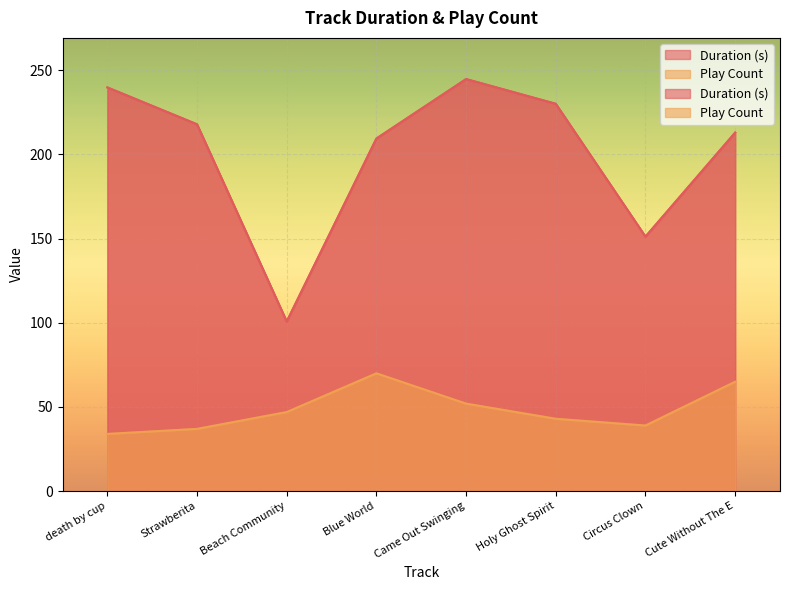

The Duration (s) series shows 100.8 at Beach Community. True or false?

True